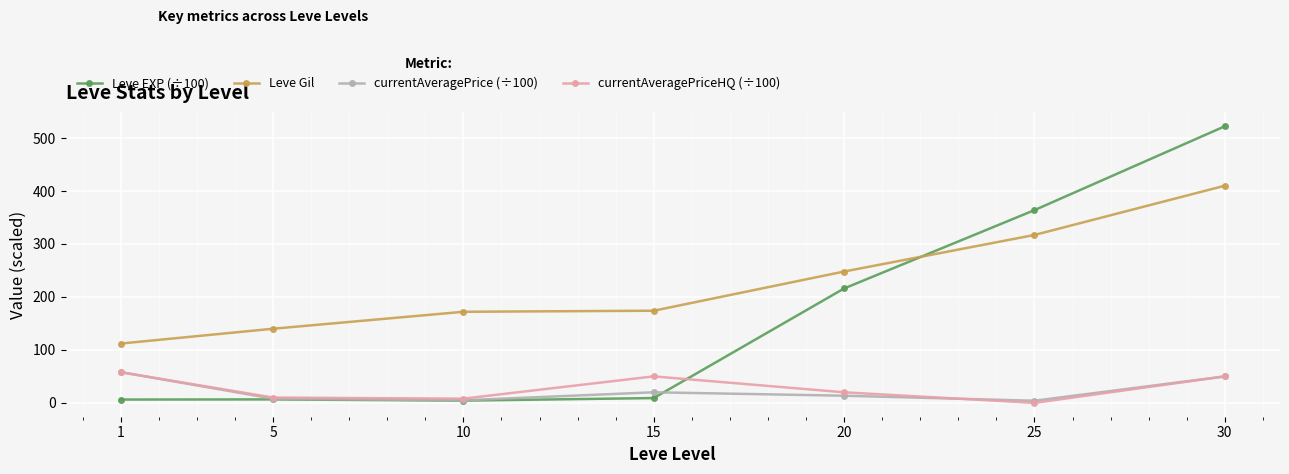

True or false: Leve Gil has more than 1 interior local peaks.

False